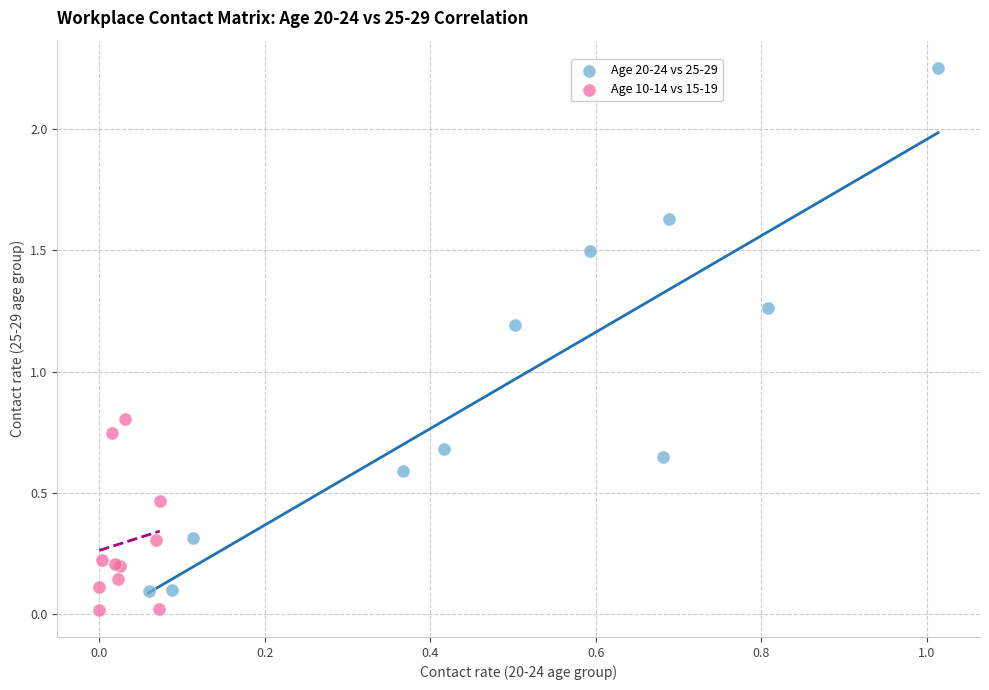

Which series contains the highest Y value?

Age 20-24 vs 25-29